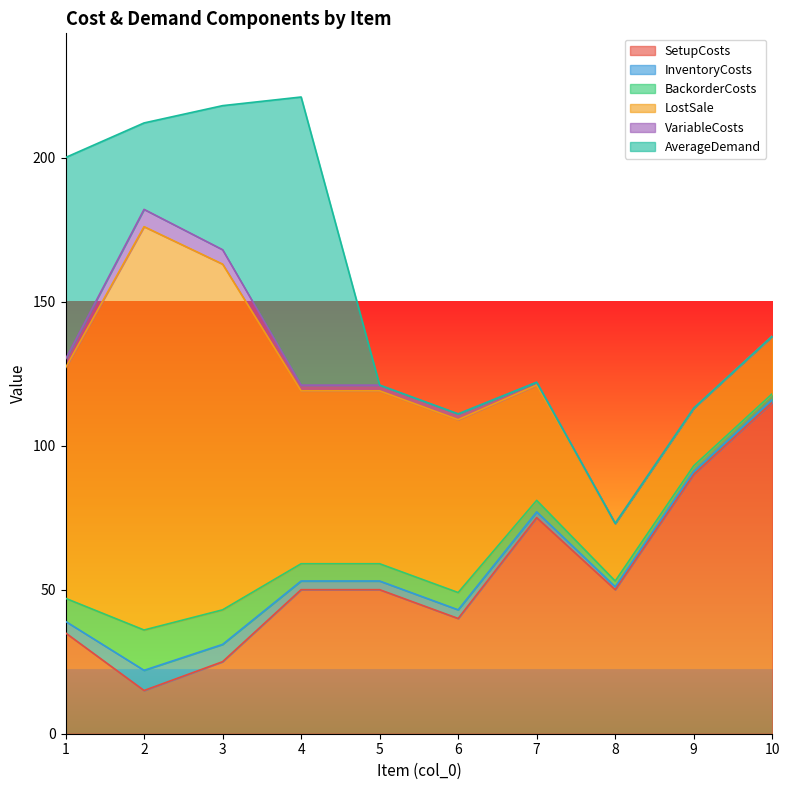

List the series in order of their peak value, lowest first.

VariableCosts, InventoryCosts, BackorderCosts, AverageDemand, SetupCosts, LostSale